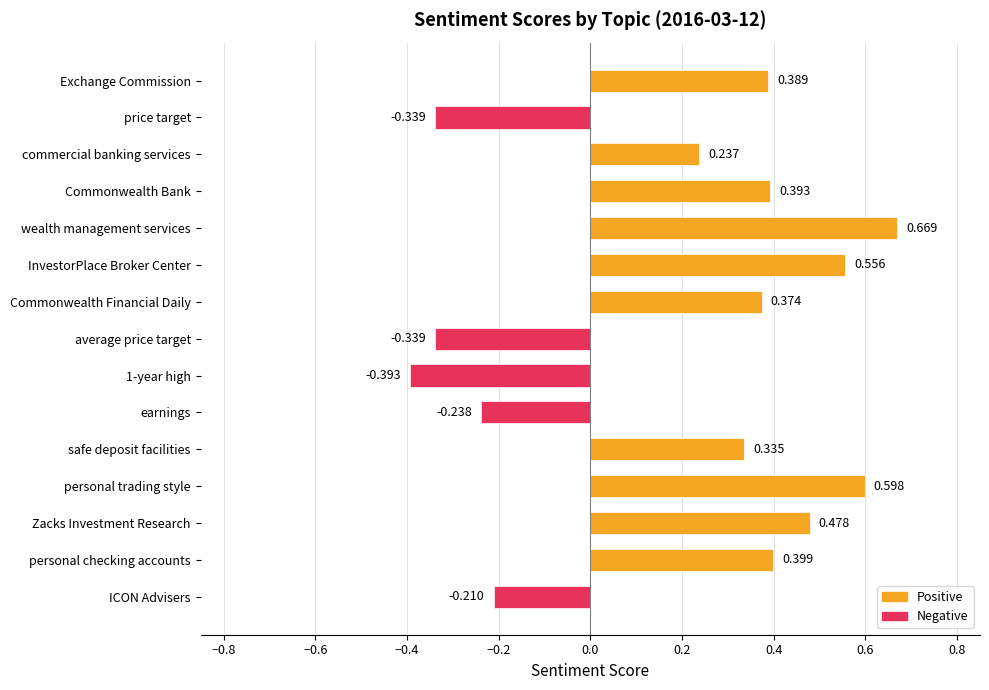

What is the difference between the maximum and minimum values?

1.1